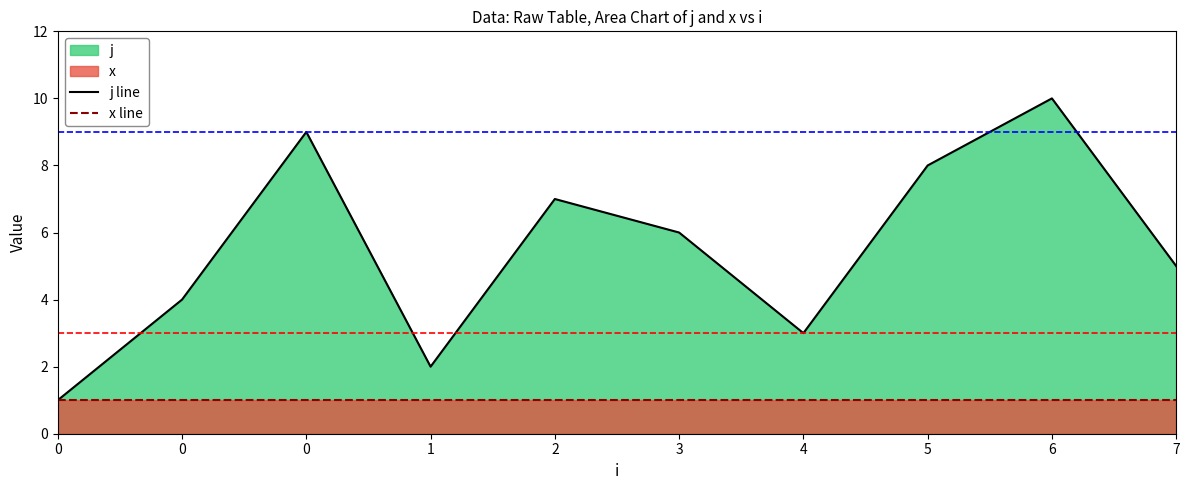

How many interior local valleys does the j line series have?

2